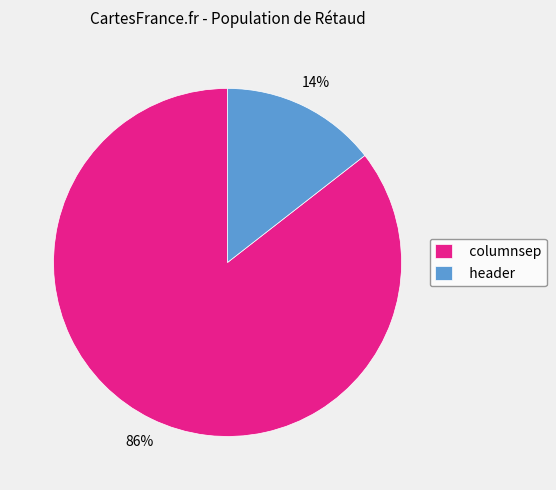

Between header and columnsep, which is larger?

columnsep